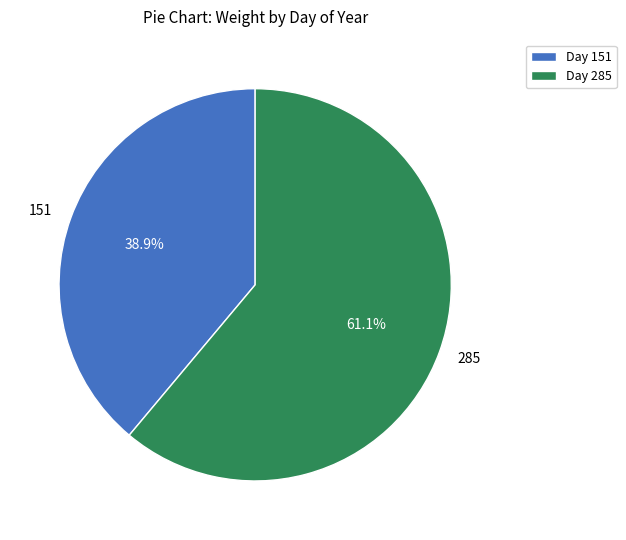

How much of the chart is everything except 151?

61.1%